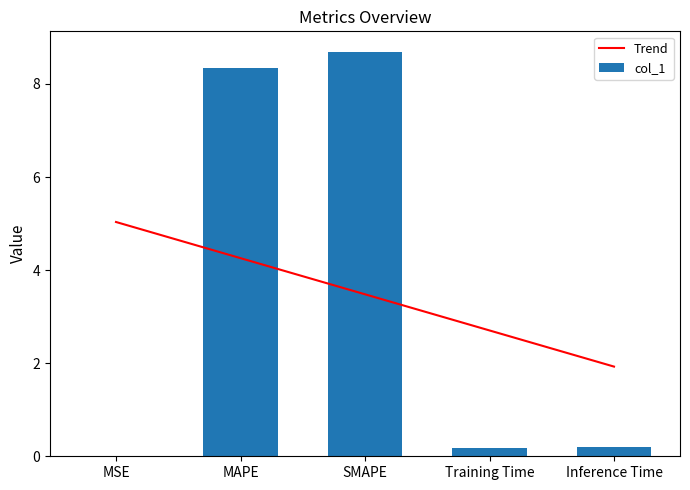

At which category is the sum across all series the highest?

MAPE